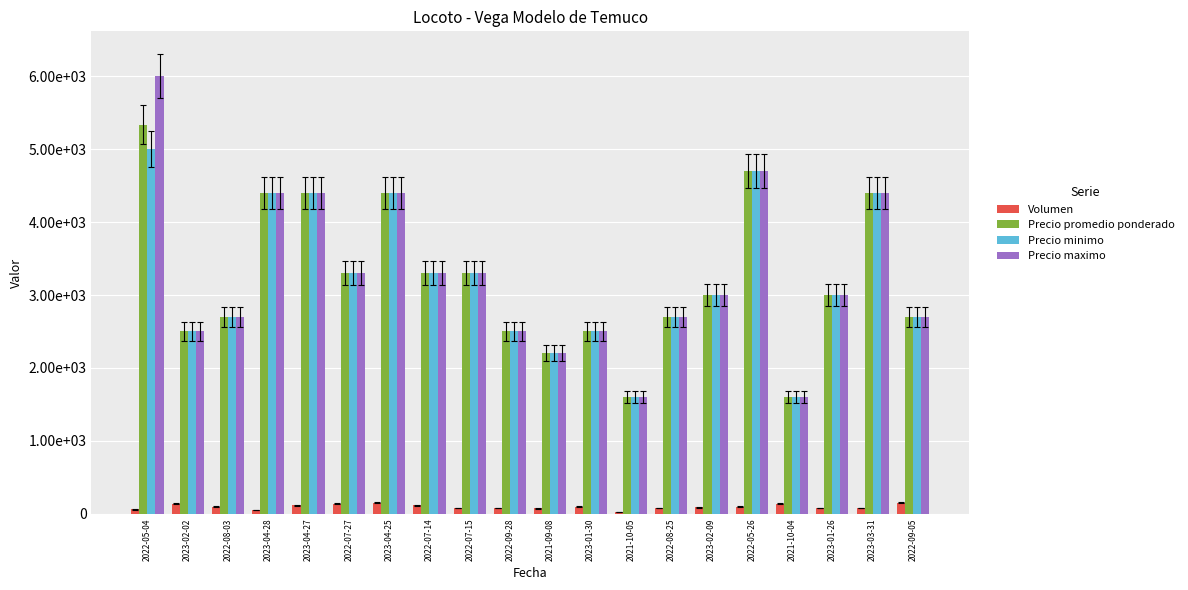

What is the spread (max minus min) of values at 2022-07-27?

3160